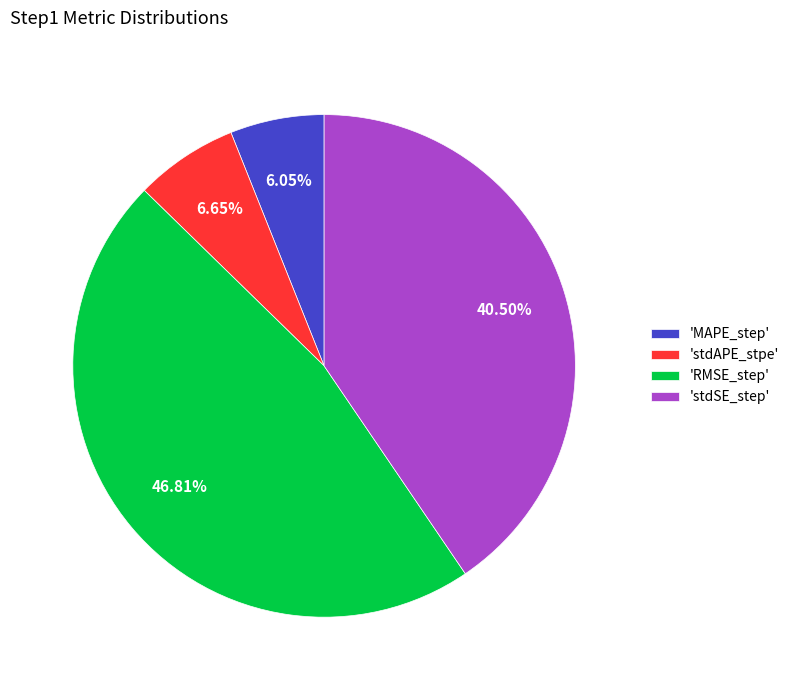

Does 'RMSE_step' represent more than half of the total?

No